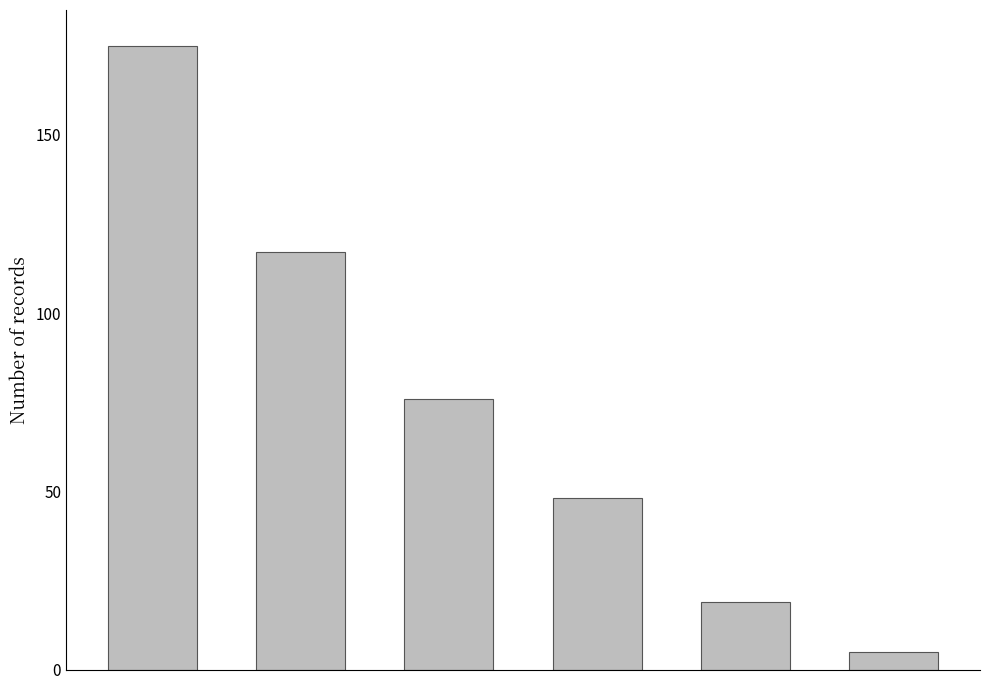

What is the average value?

73